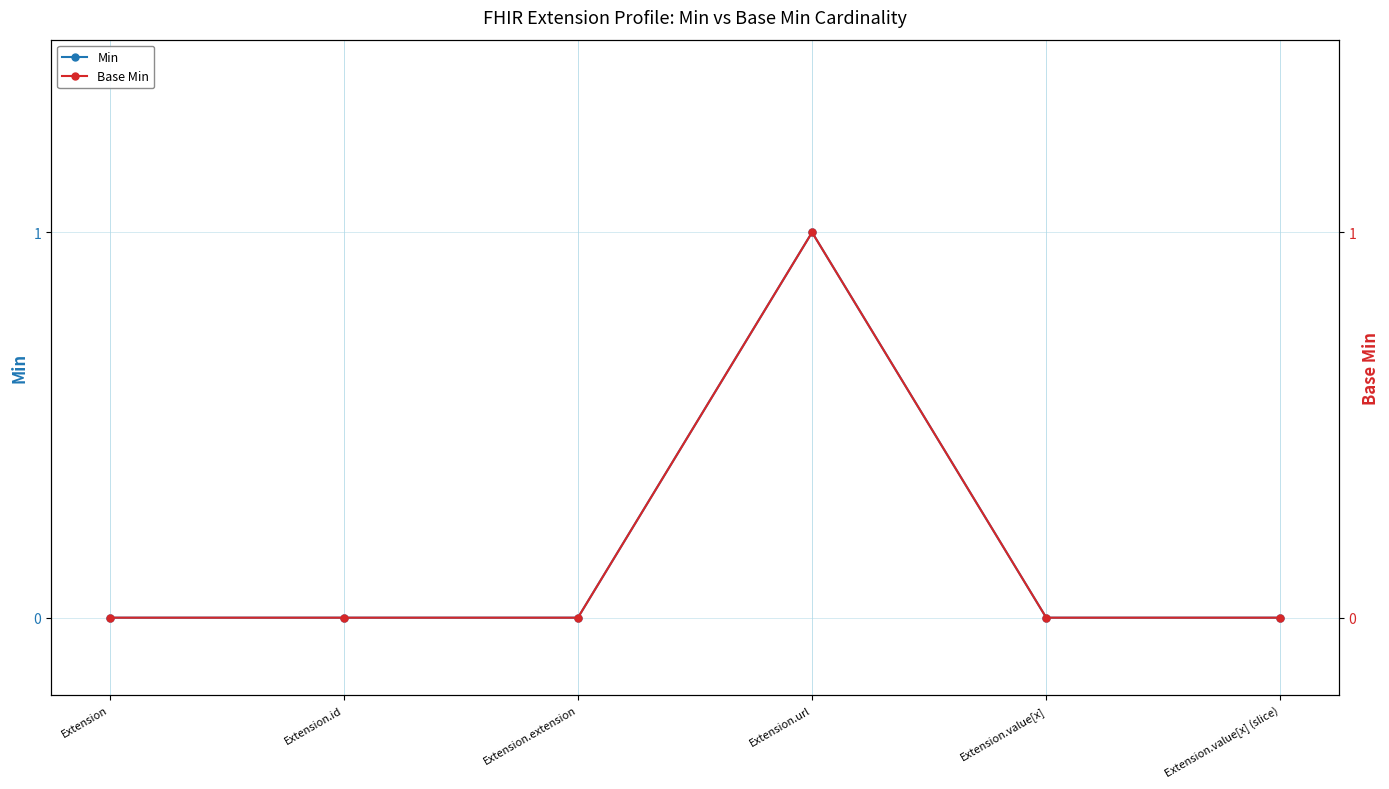

Rank the series by their maximum value, from highest to lowest.

Min, Base Min